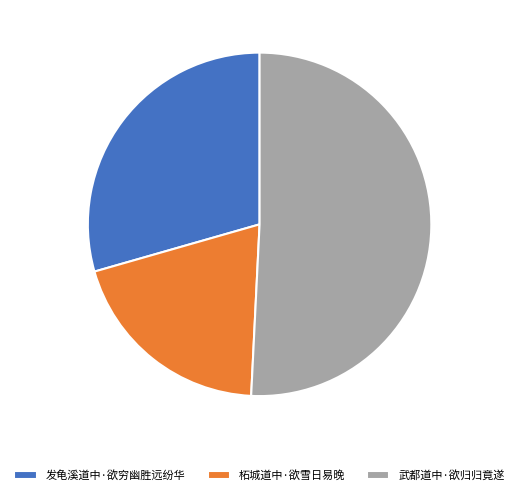

Is 发龟溪道中·欲穷幽胜远纷华 the majority of the pie?

No